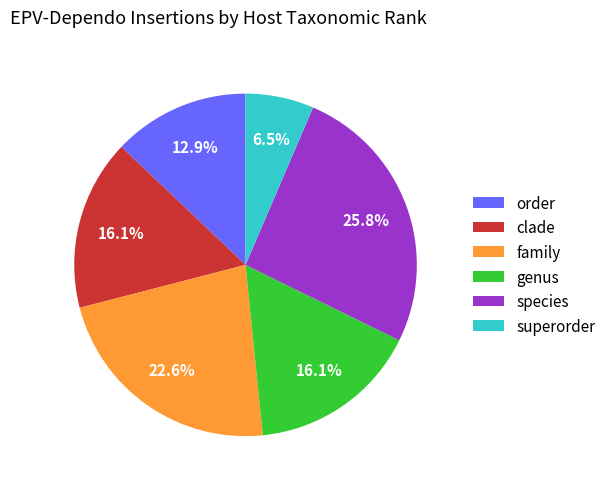

Combined, do family and genus account for over 50%?

No